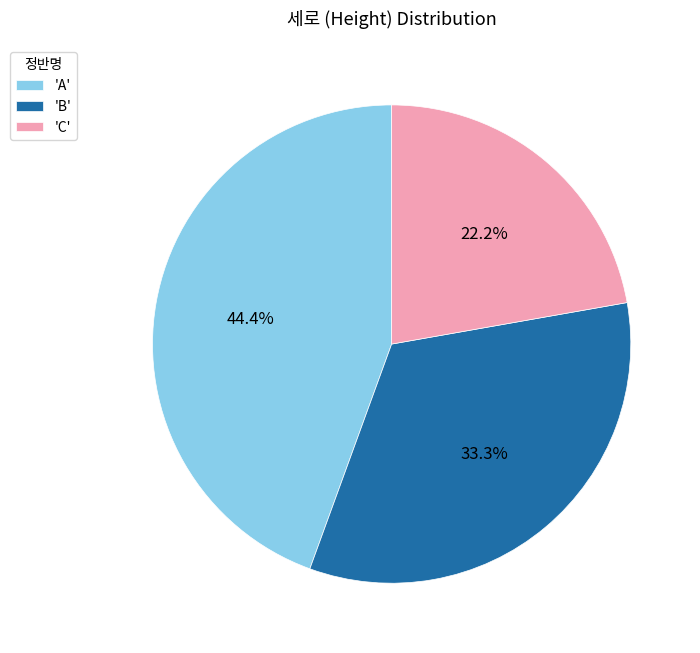

Does any single category account for the majority?

No